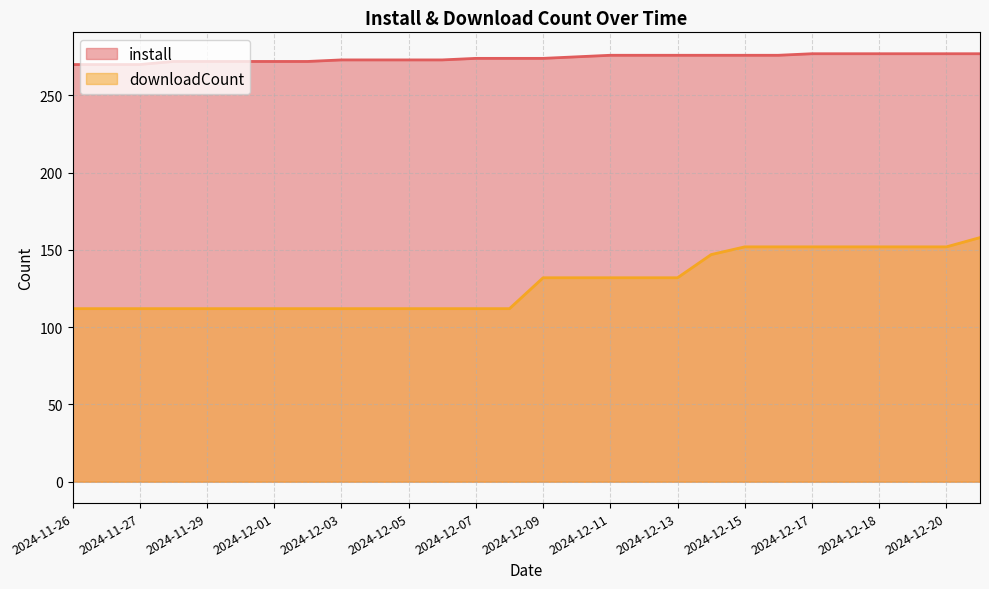

True or false: downloadCount and install intersect in this chart.

False